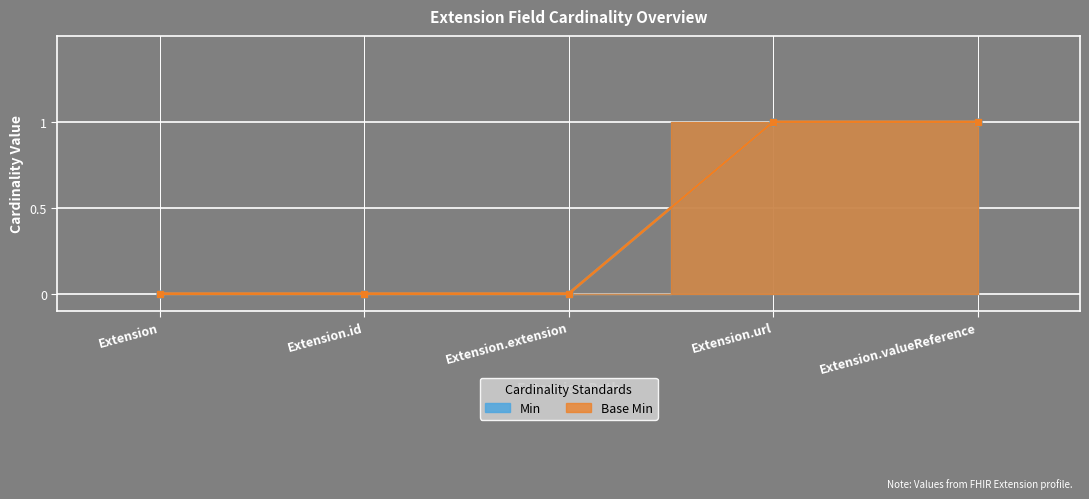

Which series changed the most between Extension and Extension.url?

Base Min